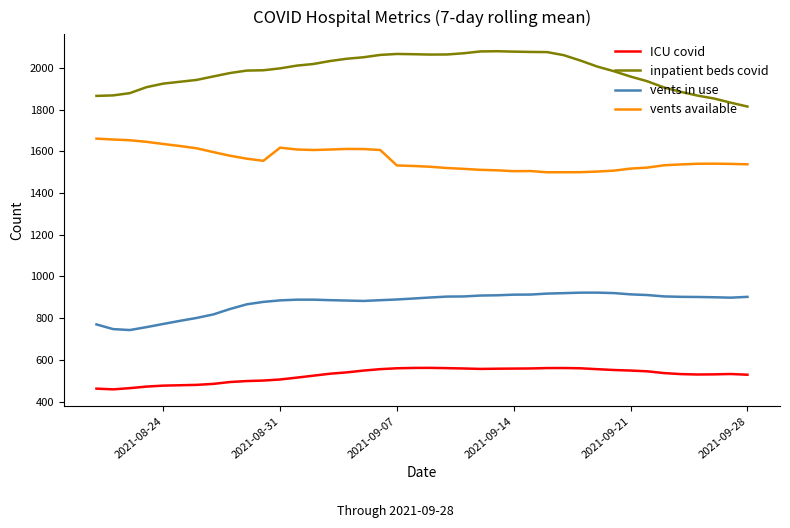

What is the difference between the maximum and minimum values in the ICU covid series?

103.1